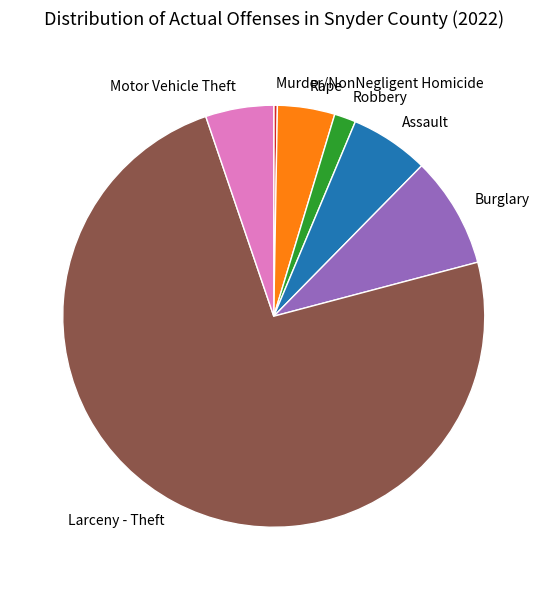

Is the sum of Larceny - Theft and Motor Vehicle Theft greater than half?

Yes